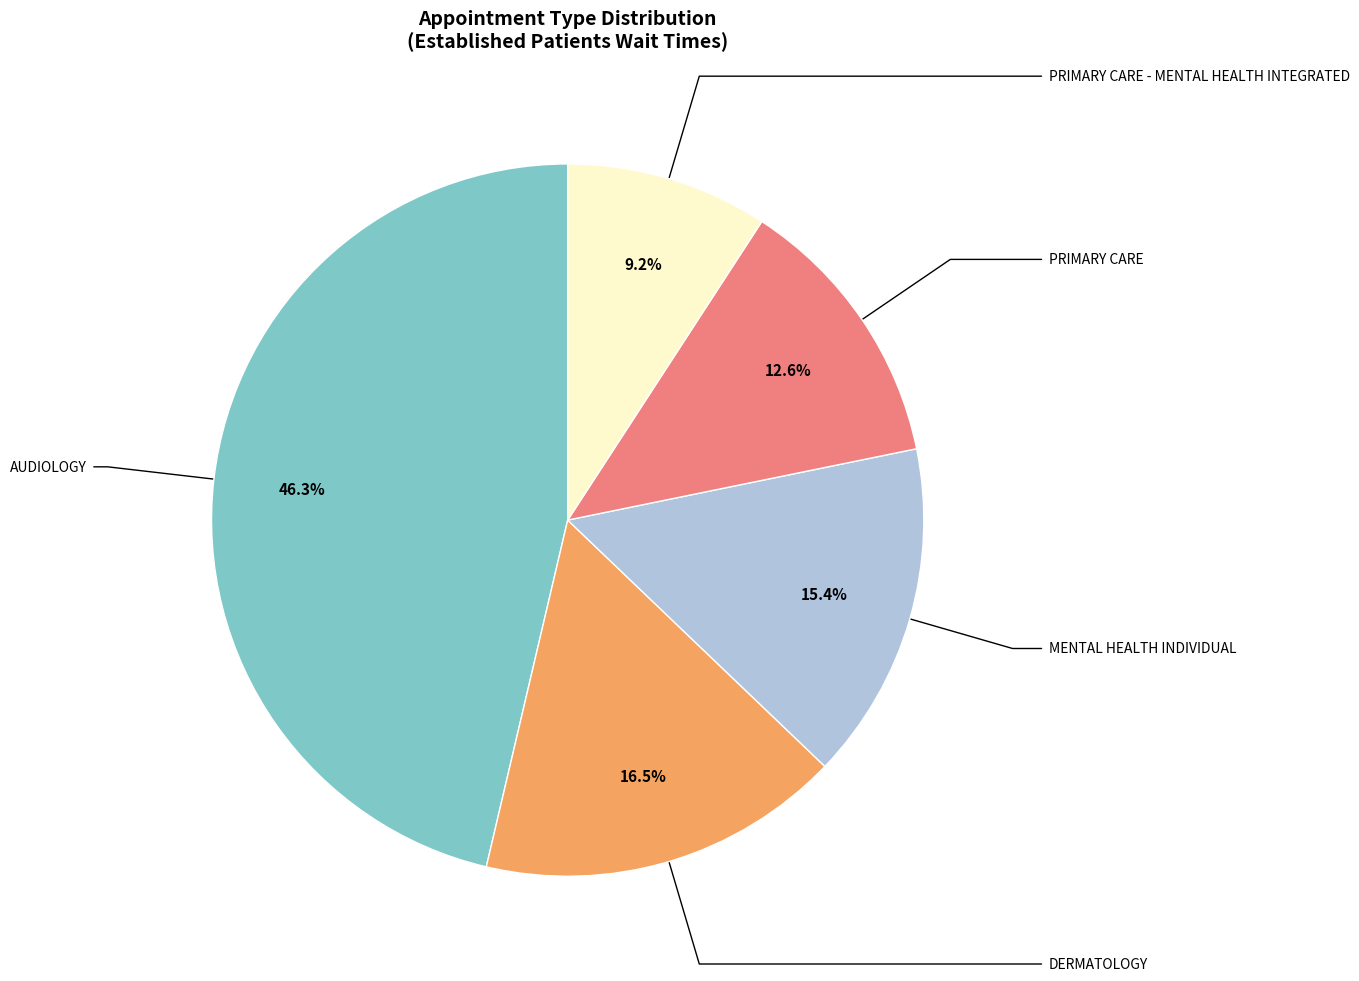

Is there any slice that represents more than half of the pie?

No